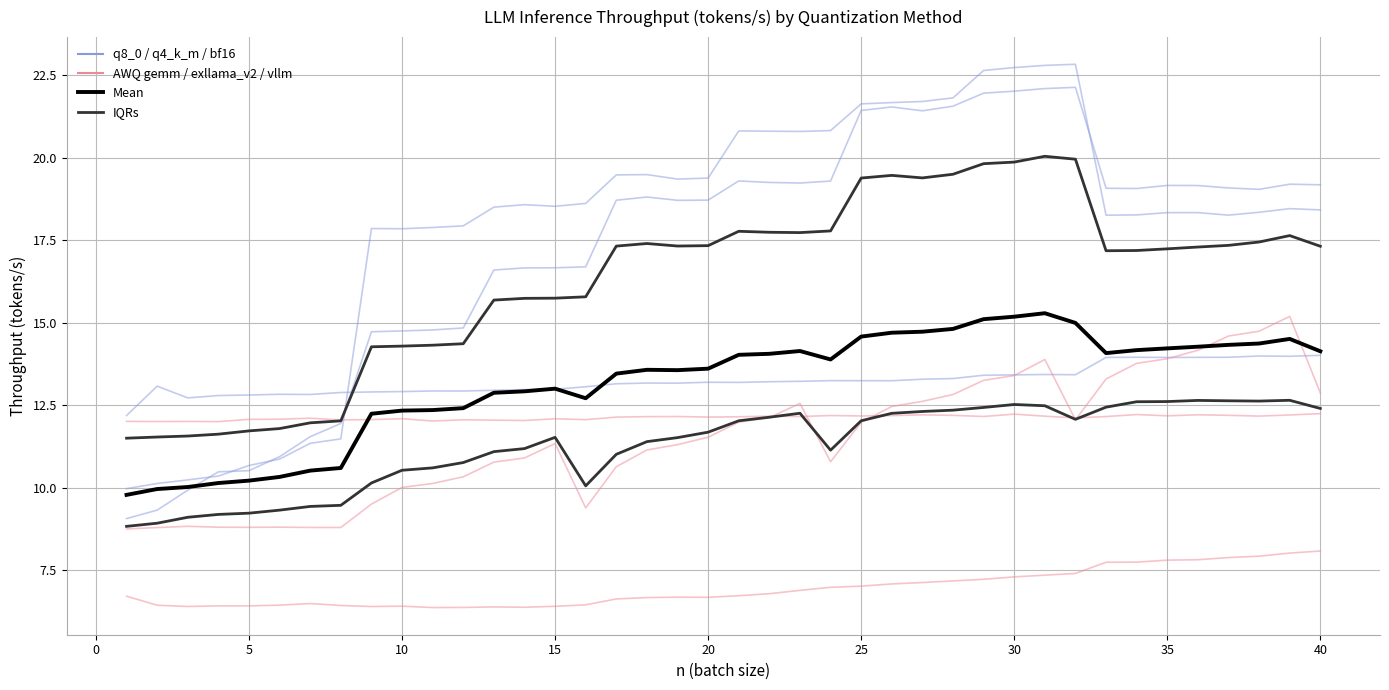

What is the maximum value for AWQ use_exllama_v2?

15.2